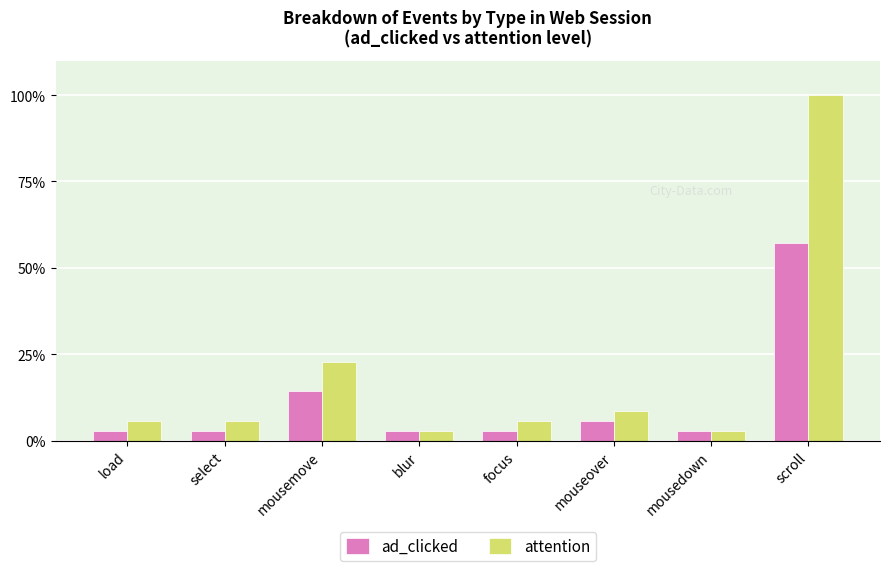

Where does the attention series first go above 5?

load